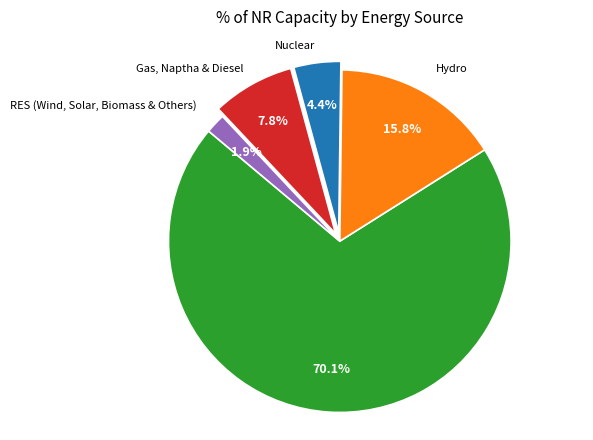

True or false: RES (Wind, Solar, Biomass & Others) accounts for 2% of the total.

True